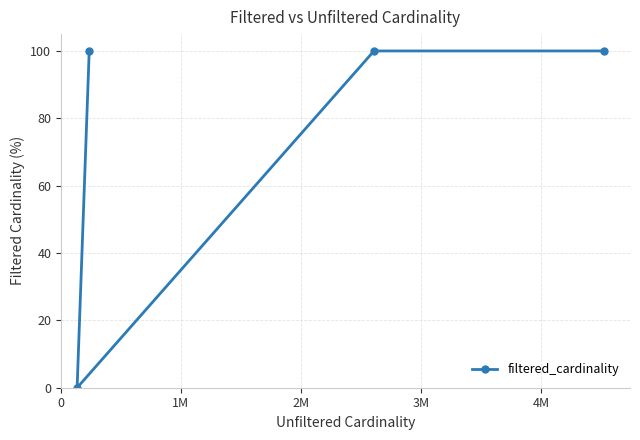

What is the average value?

75.0